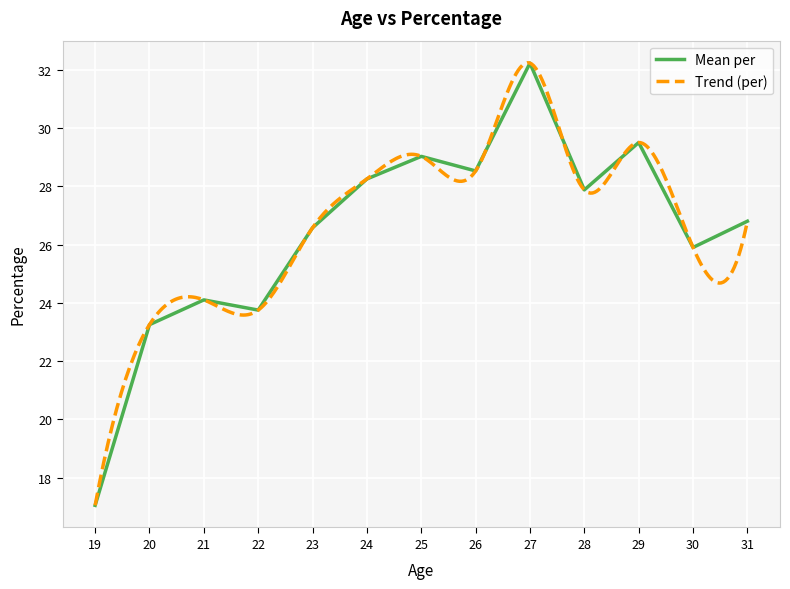

At which label does Mean per reach its minimum?

19